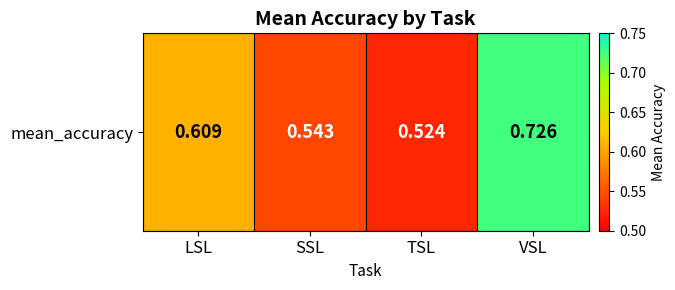

What is the approximate value at SSL?

0.5